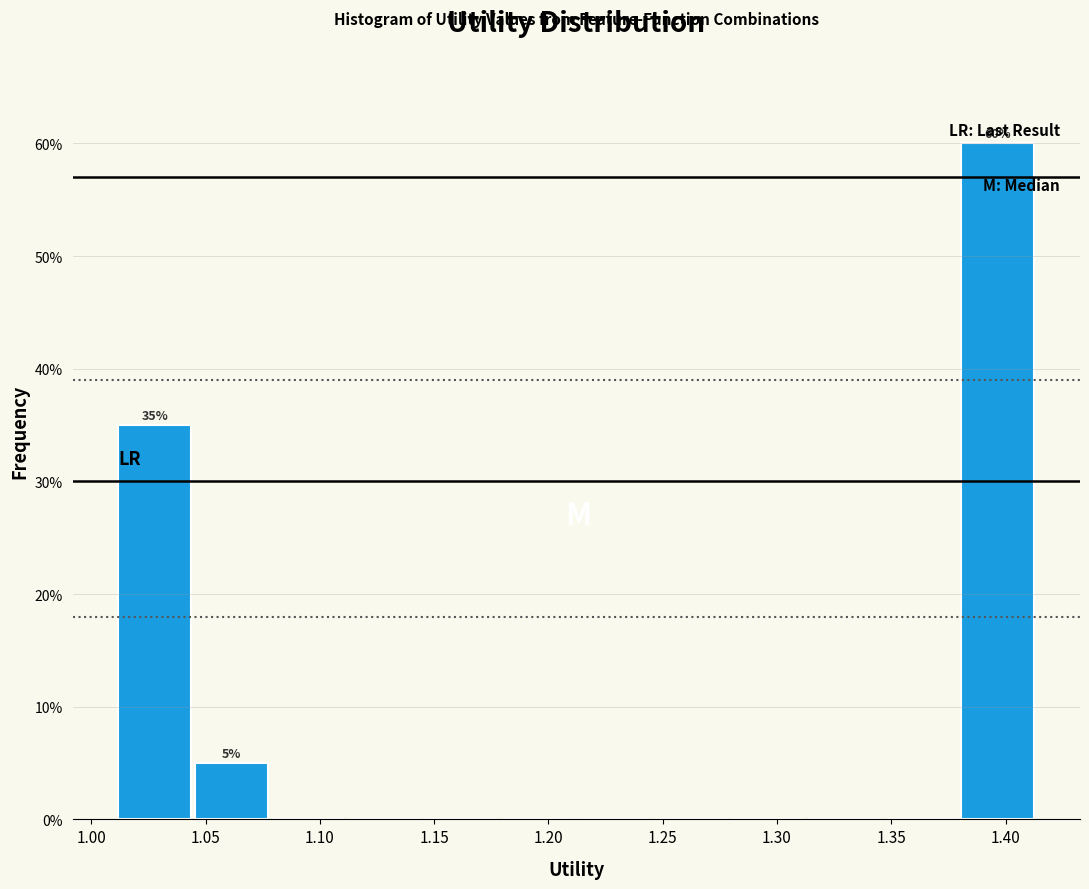

Which range on the x-axis has the tallest bar?

1.380 to 1.415